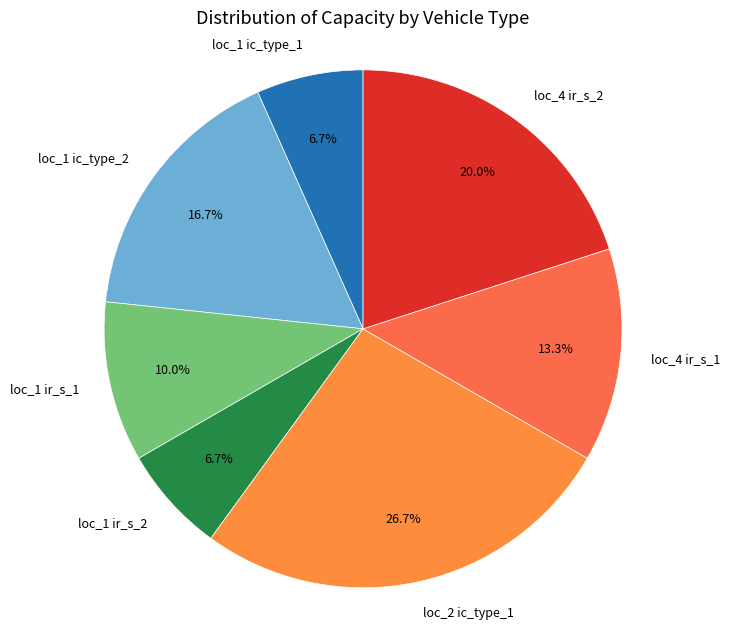

Is it true that loc_1 ic_type_2 is 17% of the pie?

True